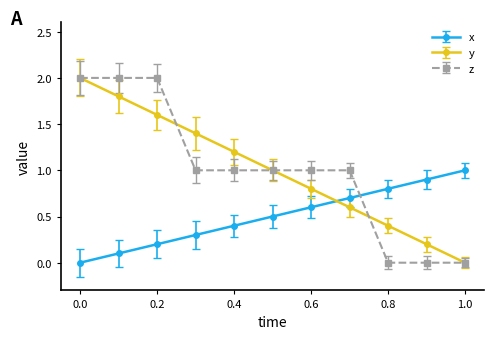

What is the value of the y point at the 5th from the left?

1.2